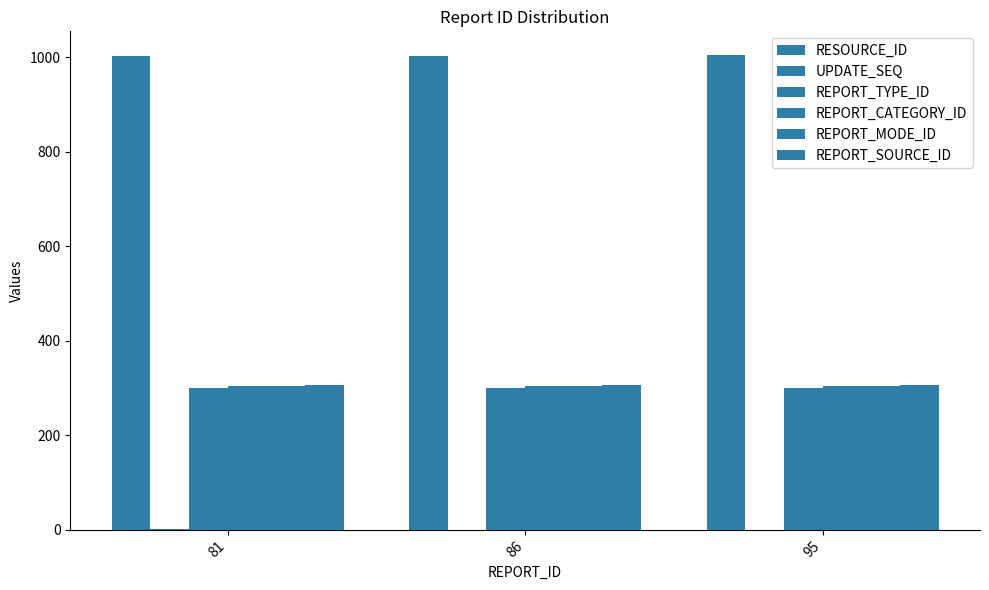

Are the bars horizontal?

No